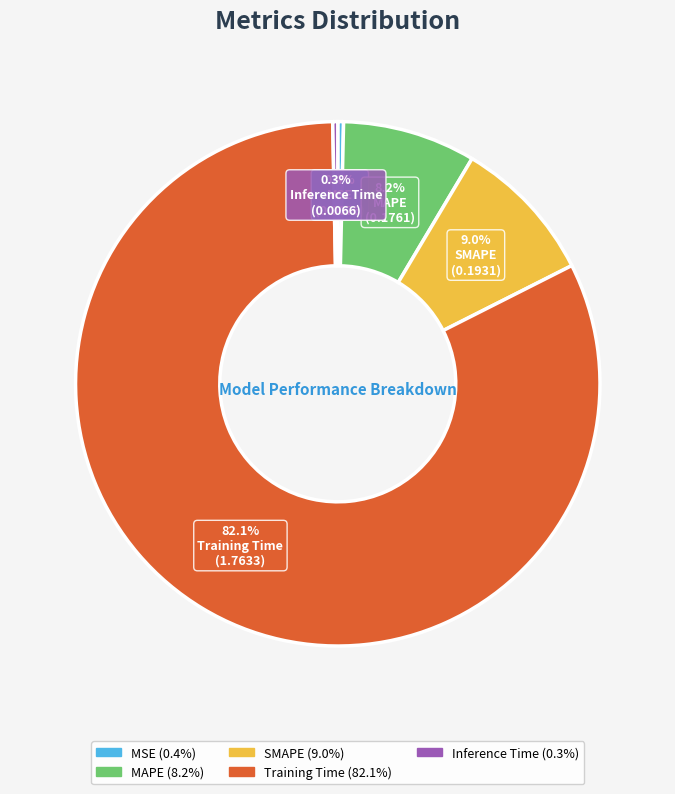

To the nearest percent, what is the difference between the largest and smallest slice percentages?

82%